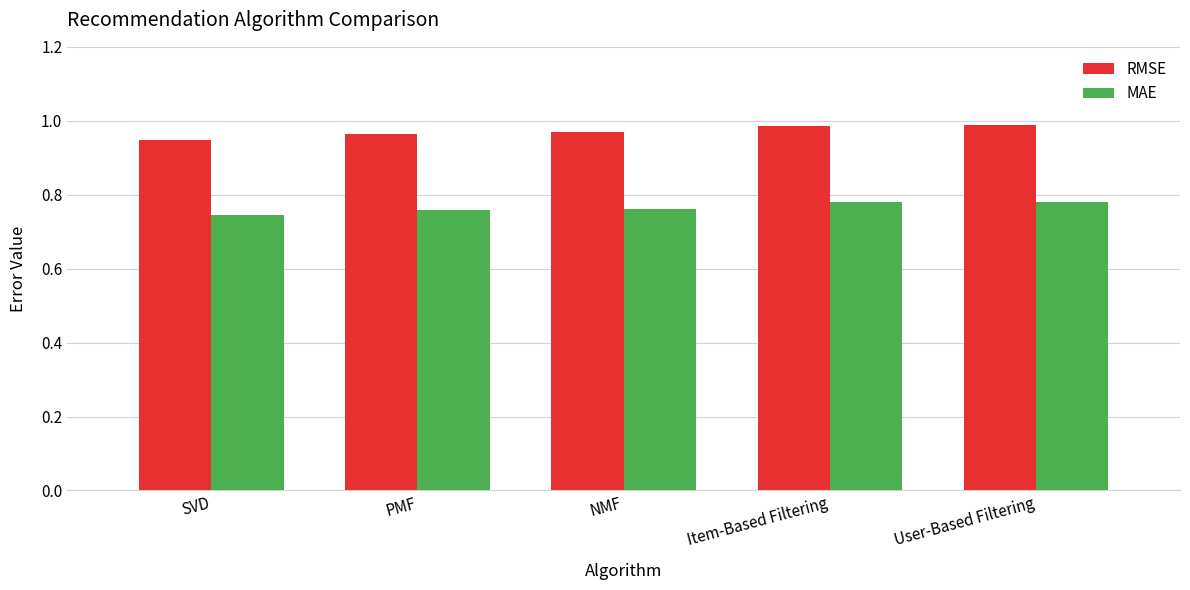

List the series in order of their peak value, lowest first.

MAE, RMSE